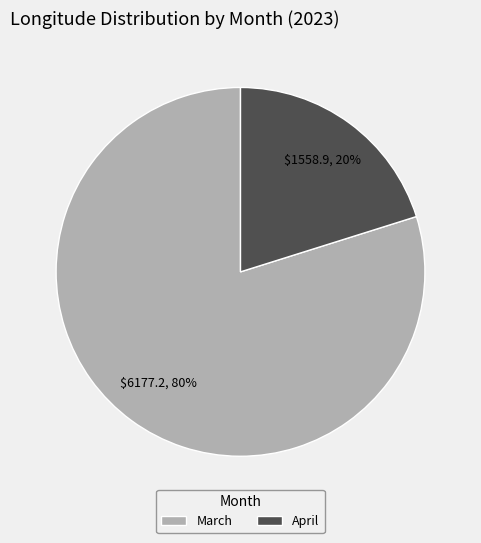

To the nearest percent, what is the difference between the March and April slice percentages?

60%